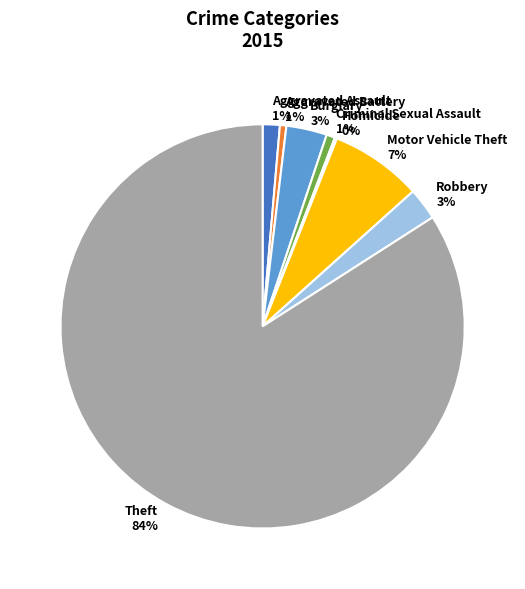

To the nearest percent, what portion does Burglary represent?

3%